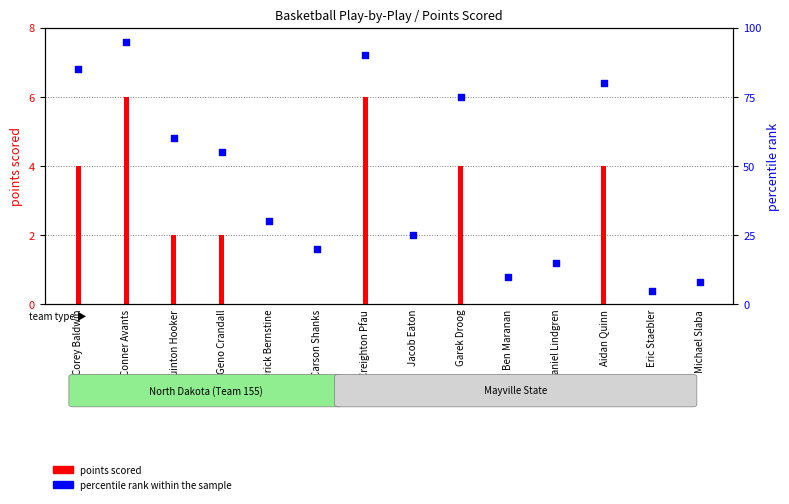

At how many categories does at least one series exceed 85?

2